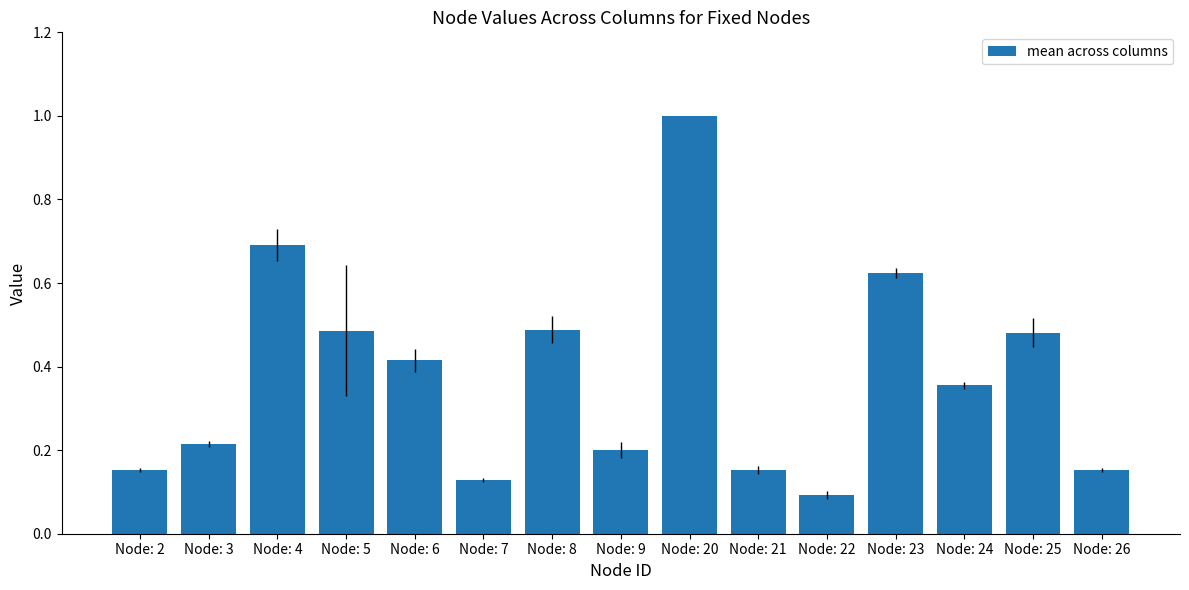

What is the greatest value displayed?

1.0